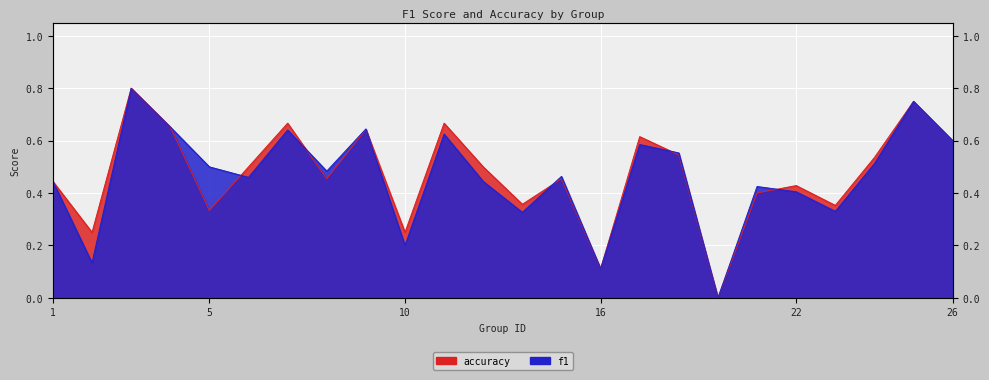

At which category does accuracy reach its first local peak?

3